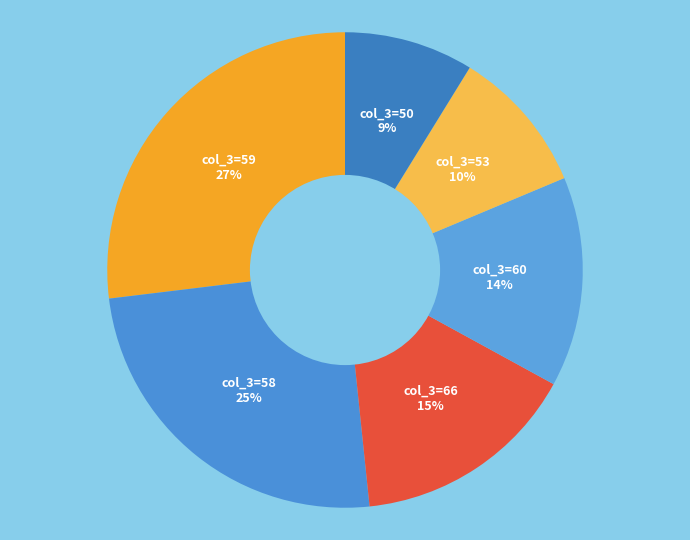

Count the number of slices in the pie.

6